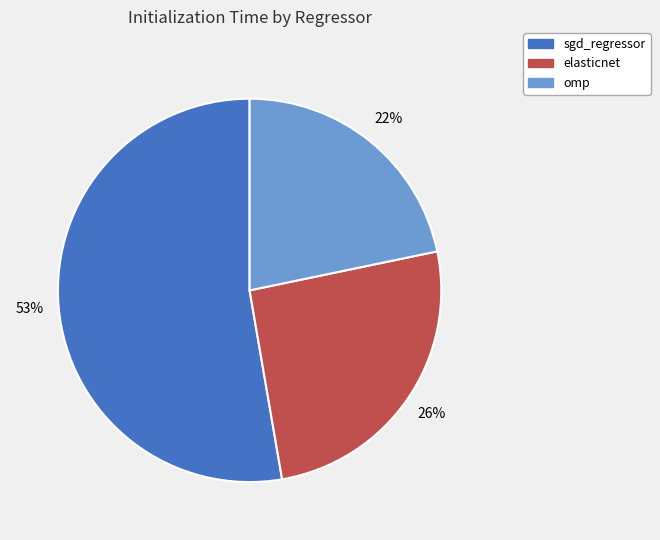

To the nearest percent, what portion does elasticnet represent?

26%